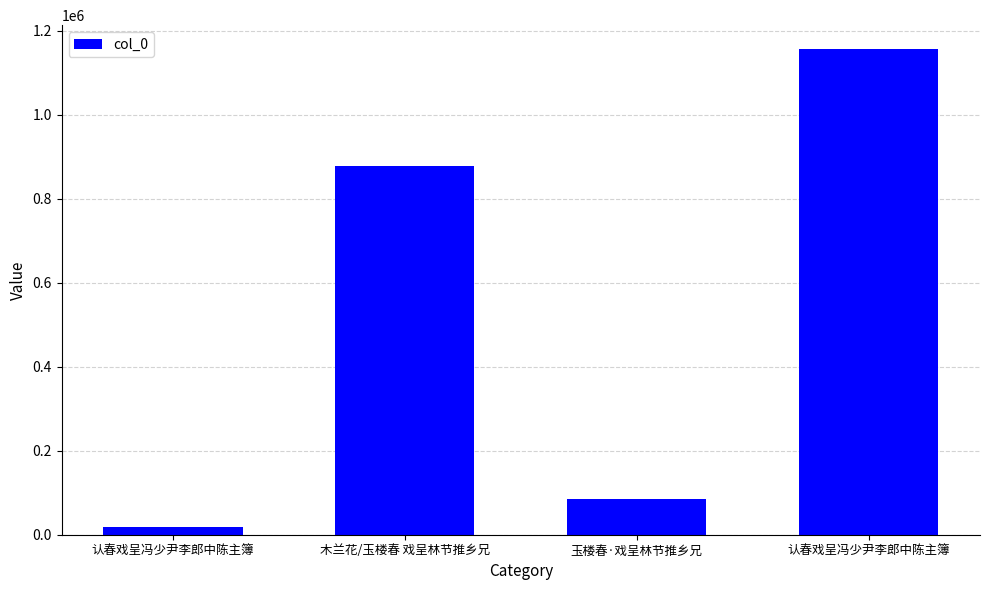

Reading left to right, what are all the values shown in this chart?

认春戏呈冯少尹李郎中陈主簿=18872	木兰花/玉楼春 戏呈林节推乡兄=878258	玉楼春·戏呈林节推乡兄=85775	认春戏呈冯少尹李郎中陈主簿=1155889